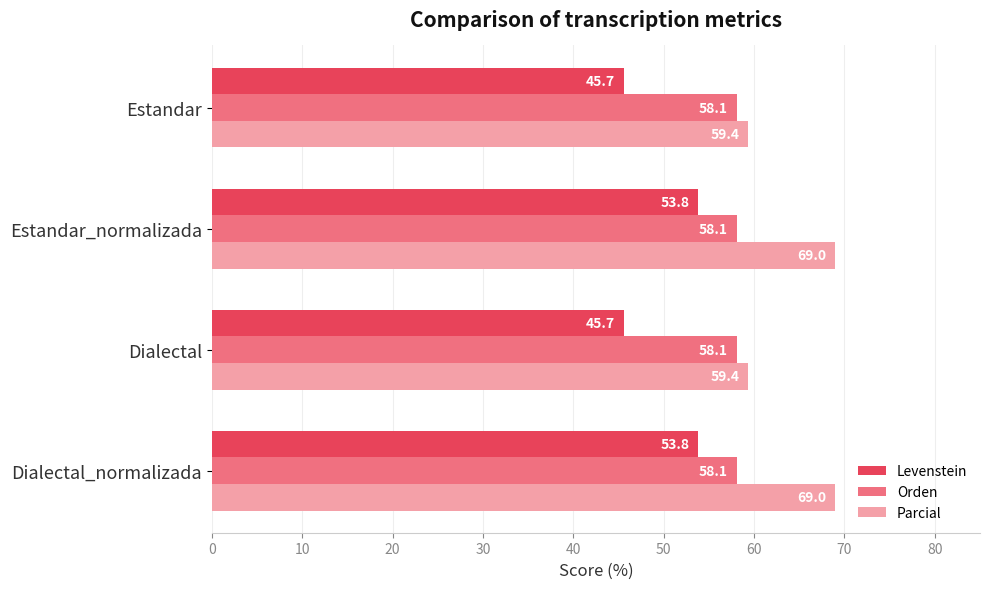

Rank the series by their maximum value, from highest to lowest.

Parcial, Orden, Levenstein